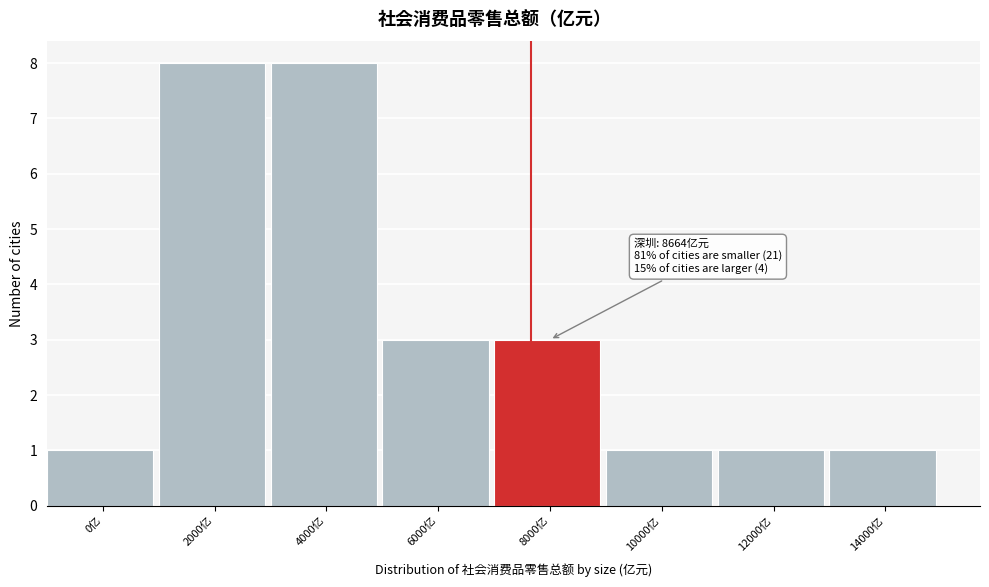

Reading left to right, what are all the values shown in this chart?

1	8	8	3	3	1	1	1